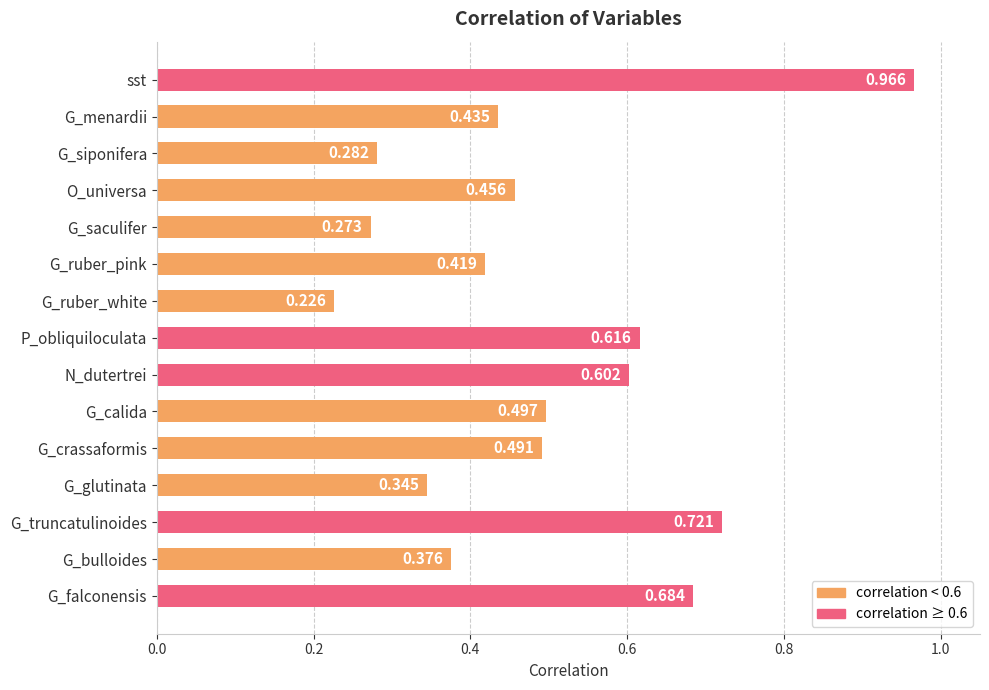

What is the label of the 11th bar from the top?

G_crassaformis